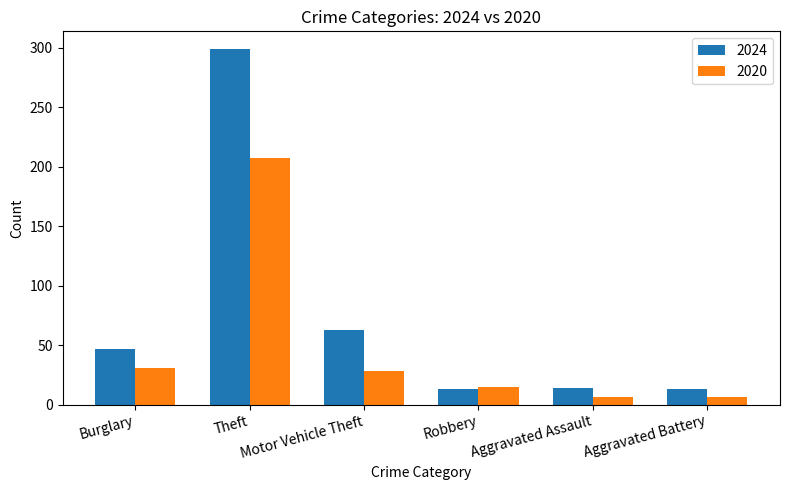

What is the label of the 1st bar from the left?

Burglary